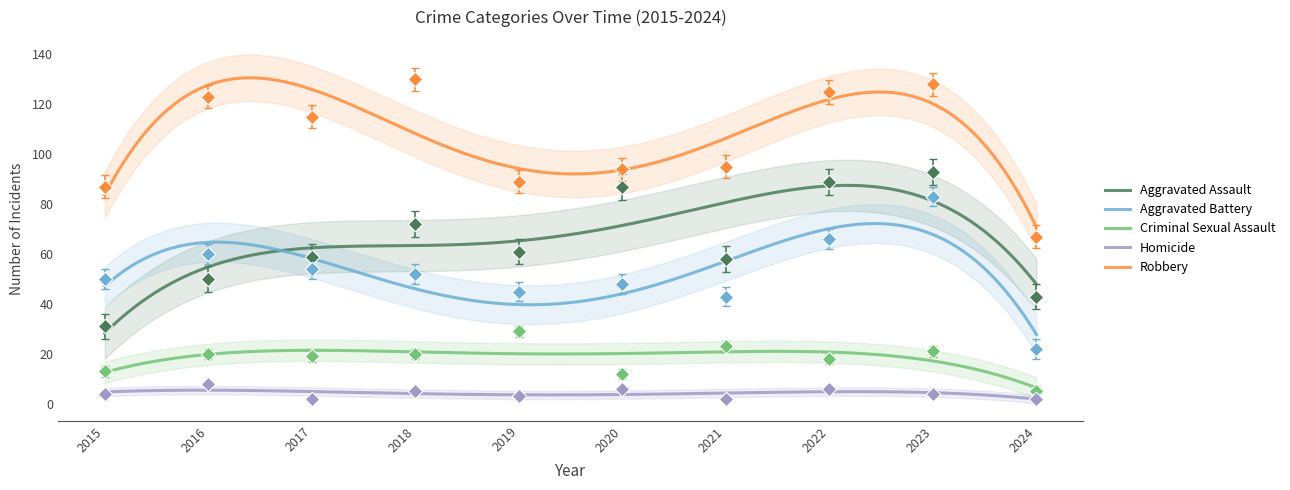

Which series contains the highest Y value?

Robbery